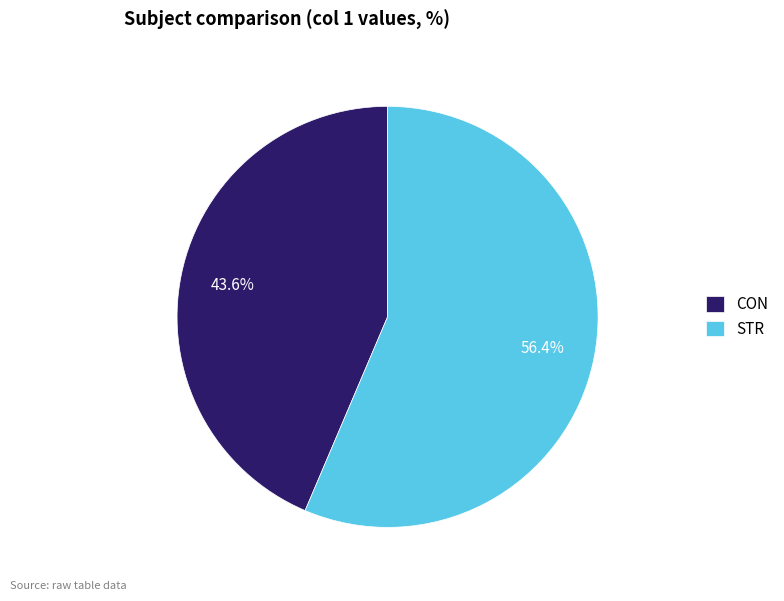

Does any single category account for the majority?

Yes